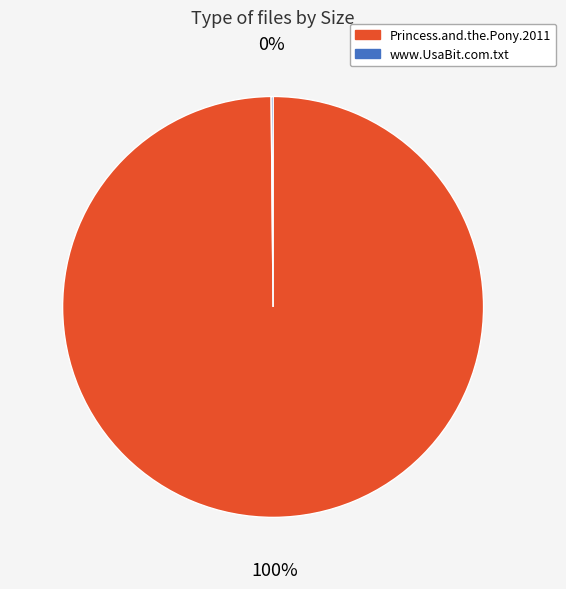

To the nearest percent, what is the average slice percentage?

50%